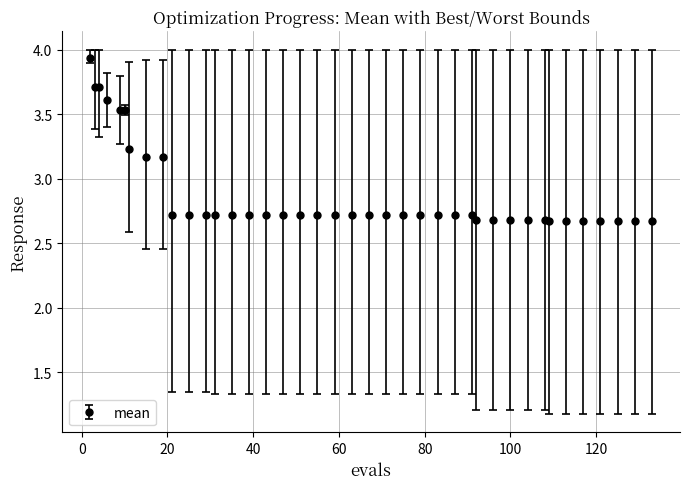

What is the difference between the maximum and minimum values?

1.3